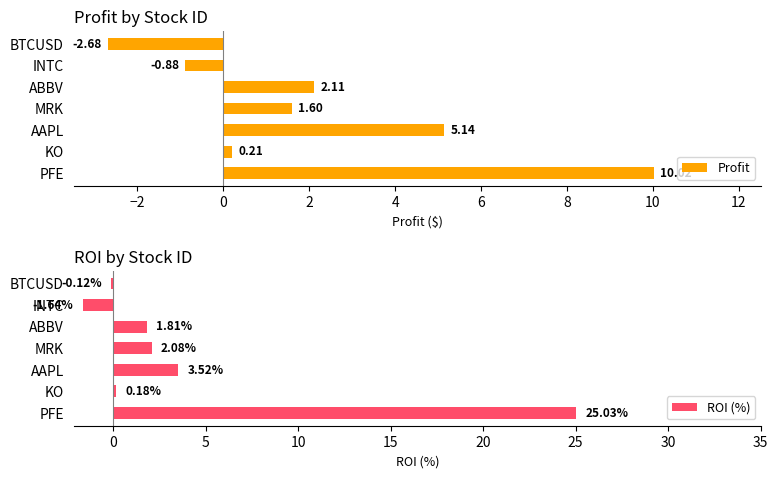

What is the average value of the ROI (%) series?

4.4